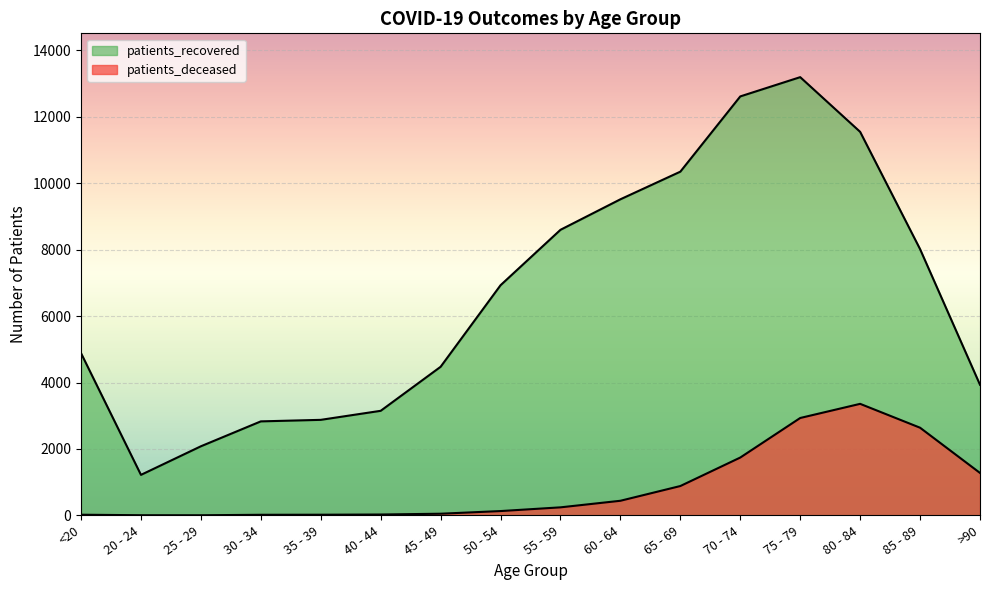

Is the value of patients_recovered at 40 - 44 greater than the value of patients_deceased at 60 - 64?

Yes